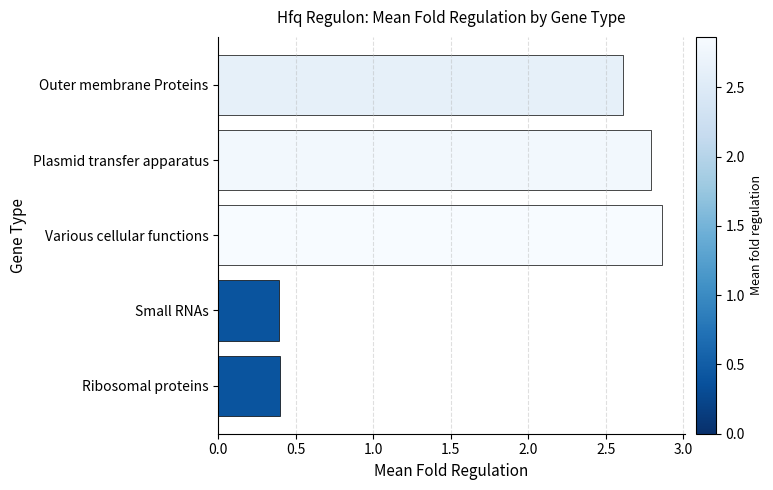

How many values are between 0 and 2?

2